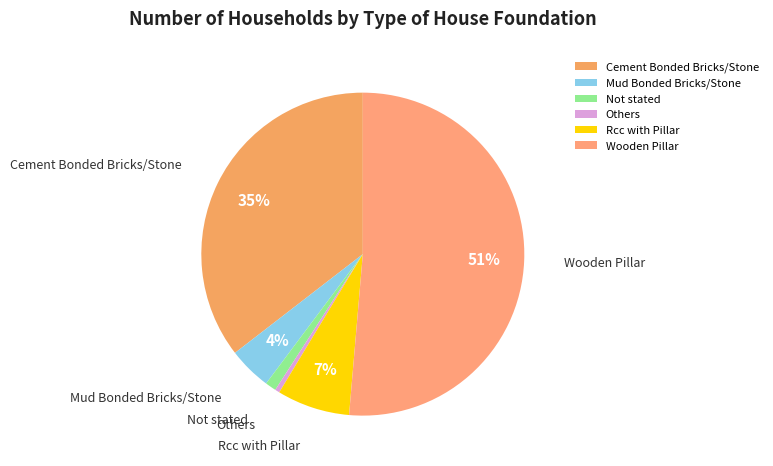

To the nearest percent, what portion does Mud Bonded Bricks/Stone represent?

4%